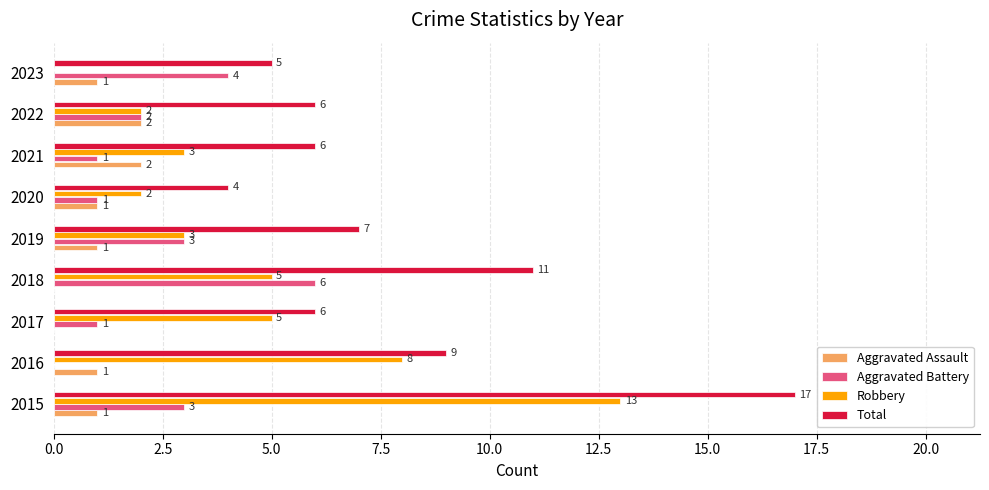

The Aggravated Battery series shows 4 at 2019. True or false?

False